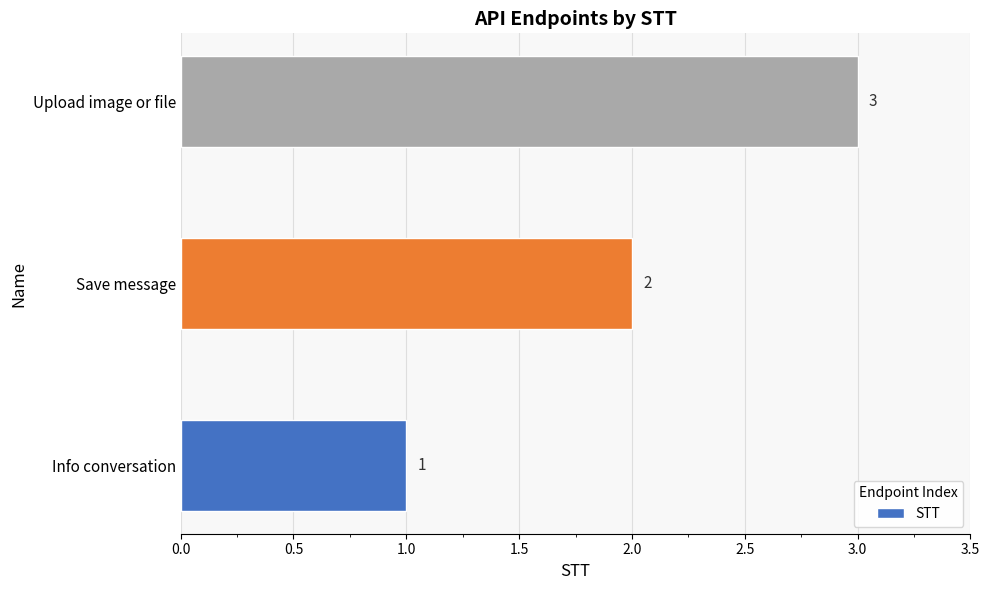

Rank the categories by value from lowest to highest.

Info conversation, Save message, Upload image or file